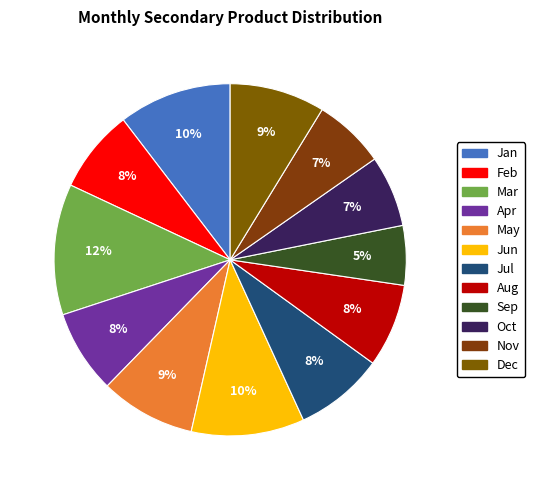

To the nearest percent, what percentage of the pie is Jan?

10%